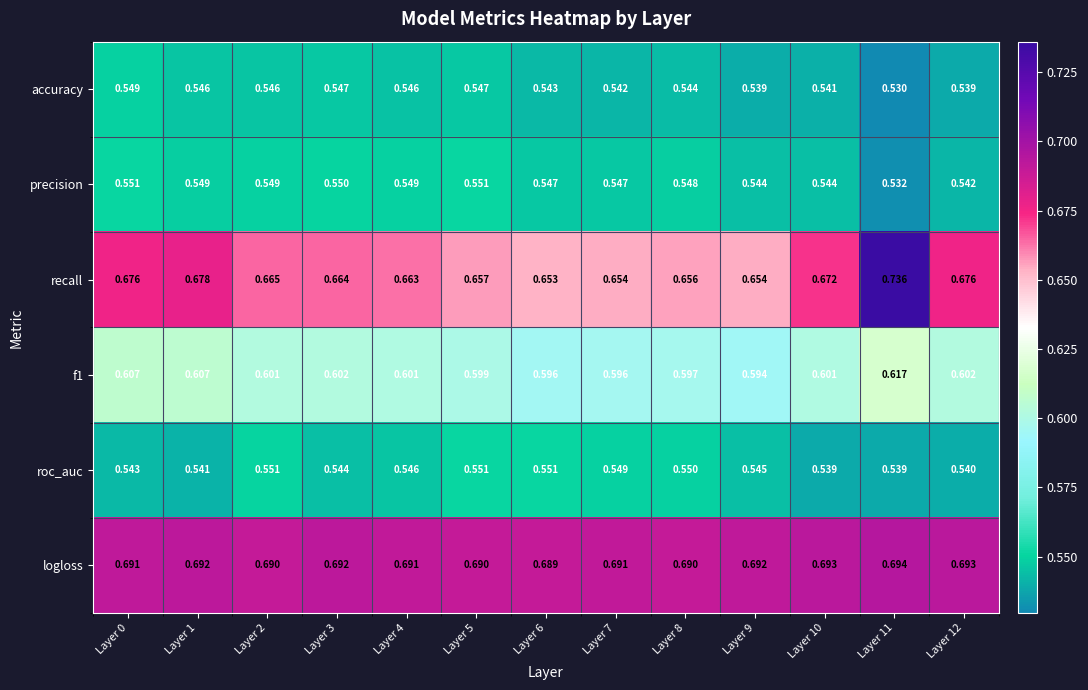

Is the value of precision at Layer 11 greater than the value of recall at Layer 4?

No